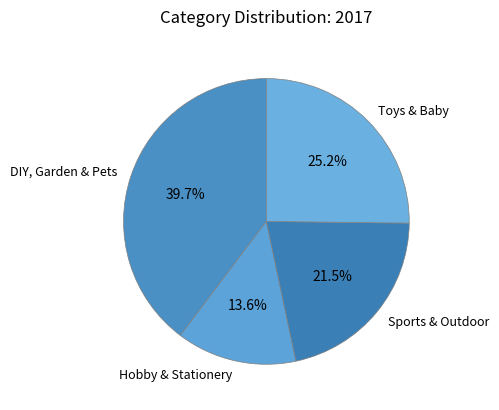

Which has a higher value, DIY, Garden & Pets or Toys & Baby?

DIY, Garden & Pets